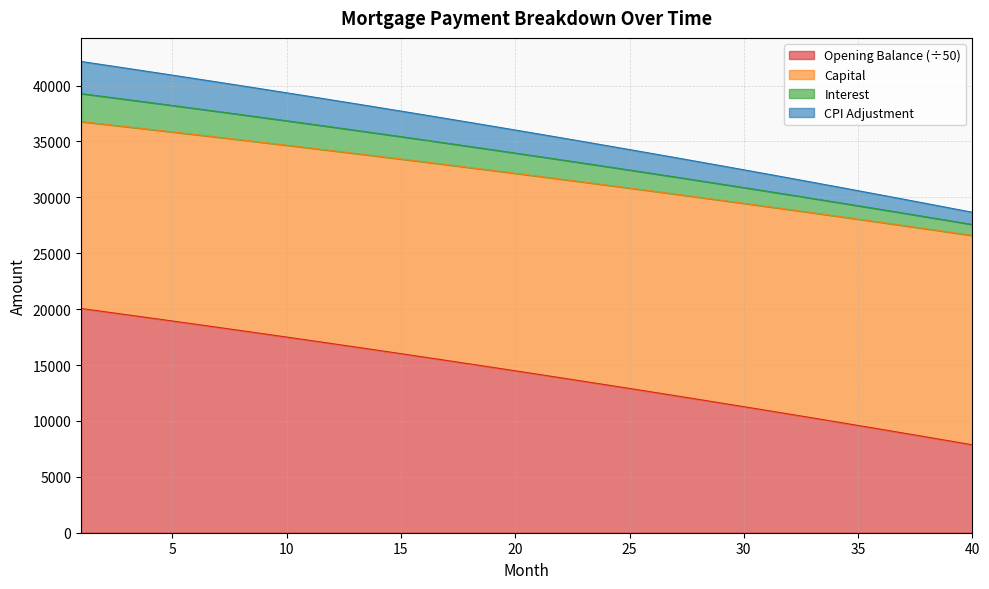

What are all the series names shown in the legend?

Opening Balance (÷50), Capital, Interest, CPI Adjustment